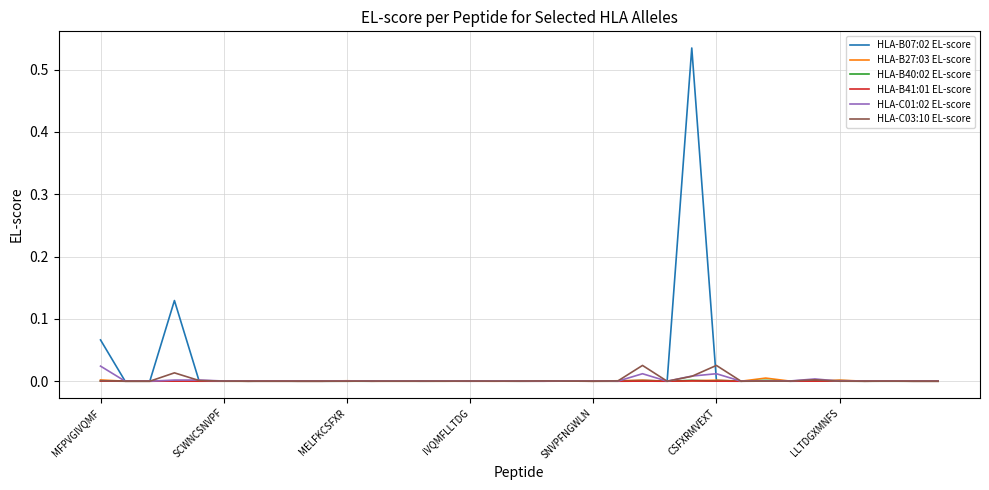

True or false: HLA-C01:02 EL-score has more than 2 points higher than both neighbors.

True